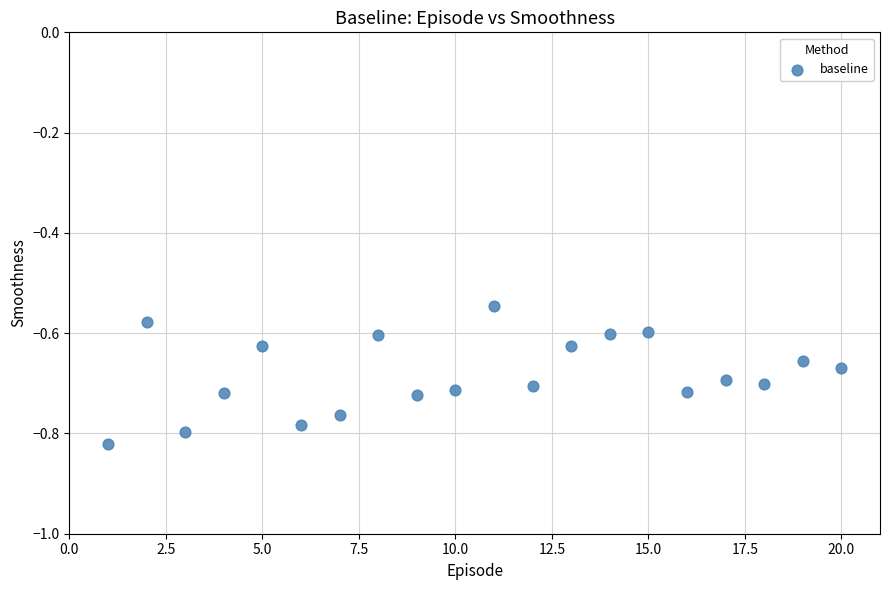

What is the range of Y values (max minus min)?

0.3